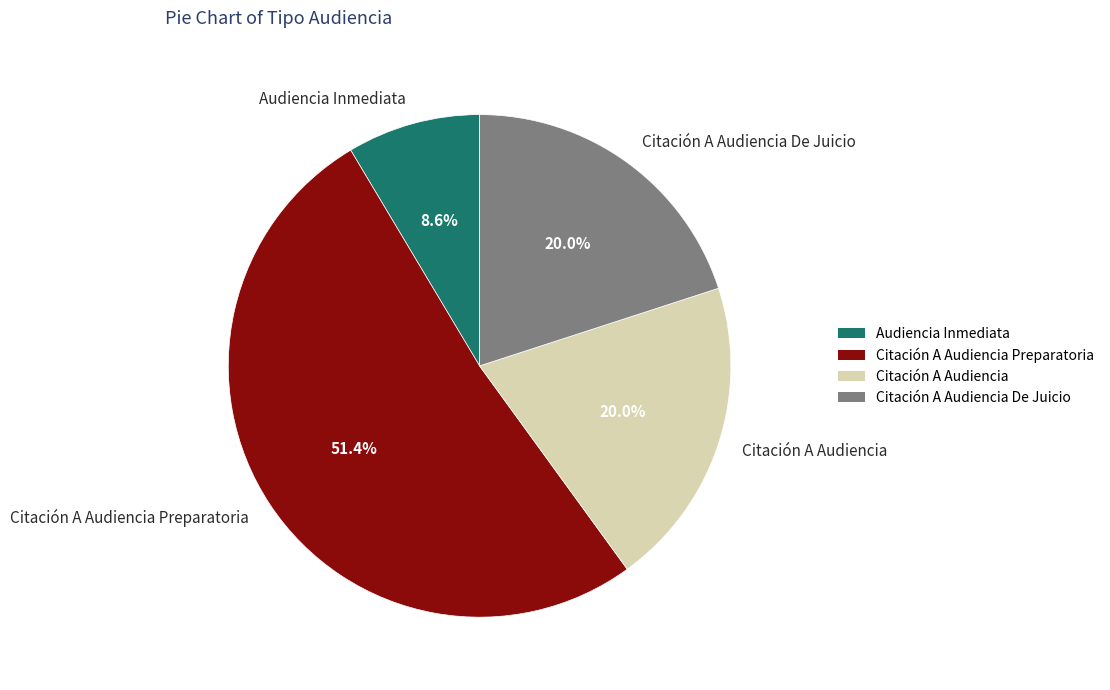

To the nearest percent, what is the difference between the Audiencia Inmediata and Citación A Audiencia slice percentages?

11%